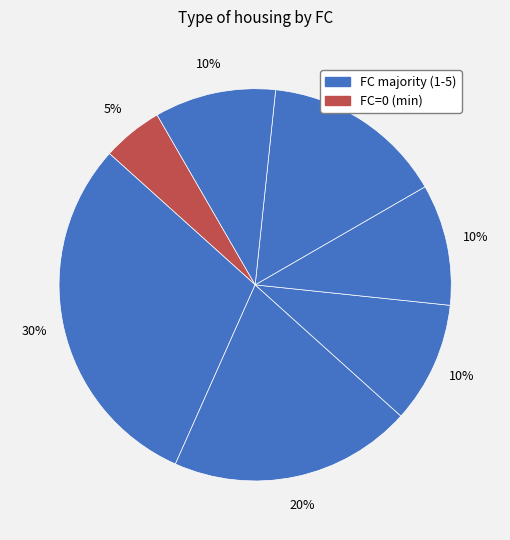

How many slices are in this pie chart?

7